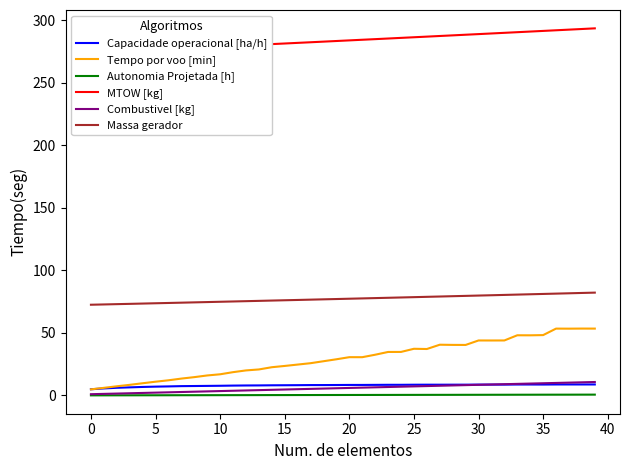

True or false: Tempo por voo [min] has more than 1 points higher than both neighbors.

True